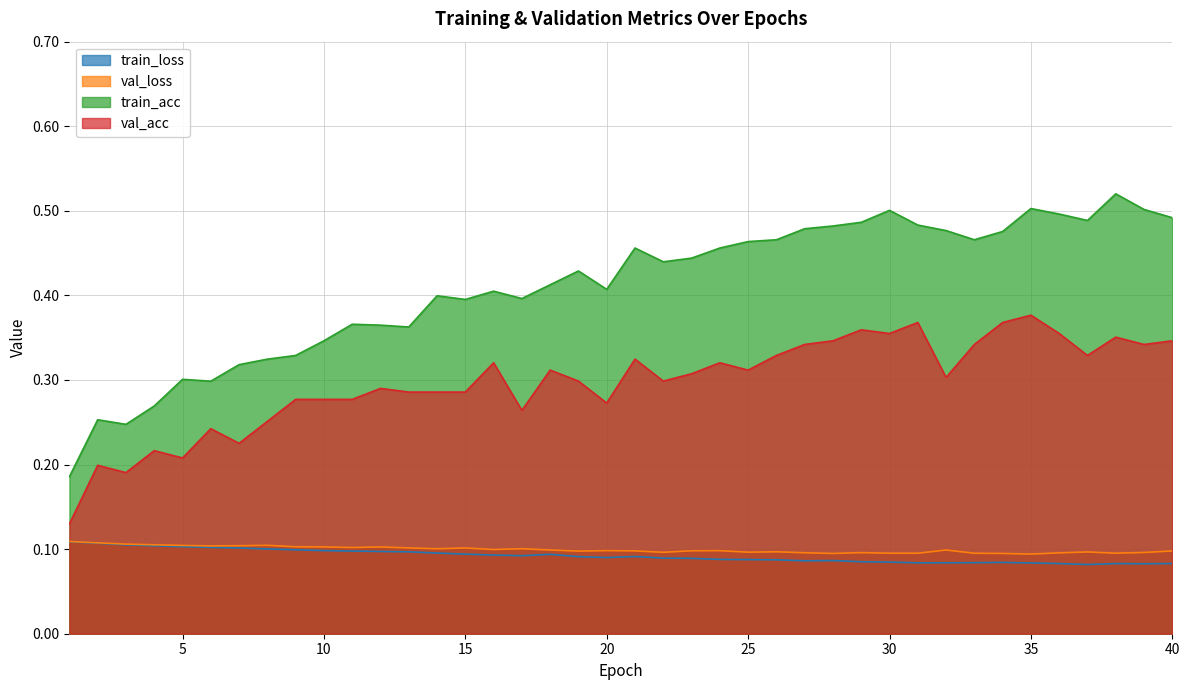

What is the difference between the maximum and minimum values in the val_acc series?

0.2